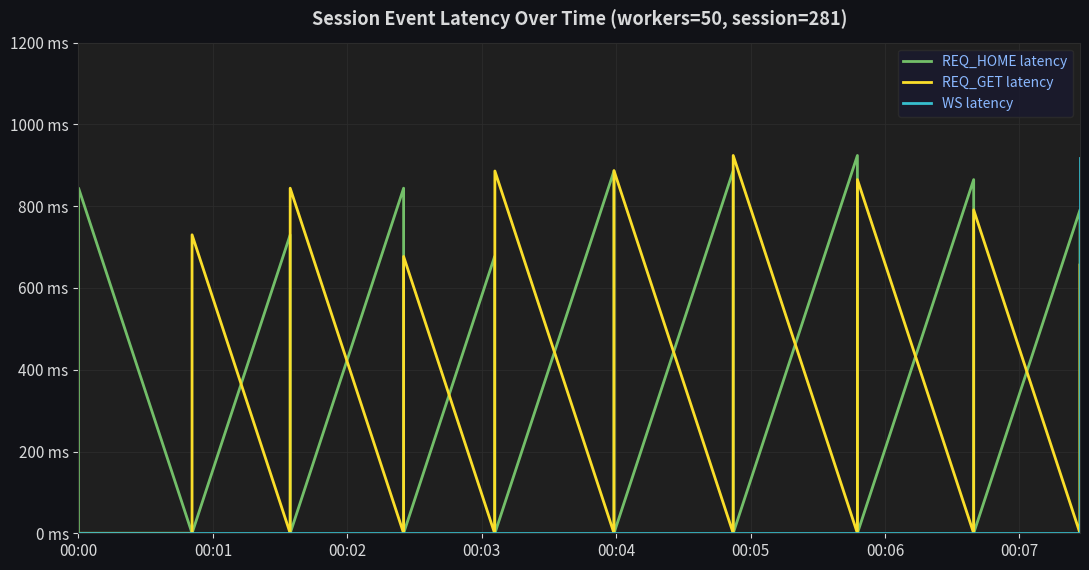

Which category has the lowest value in the REQ_GET latency series?

00:00